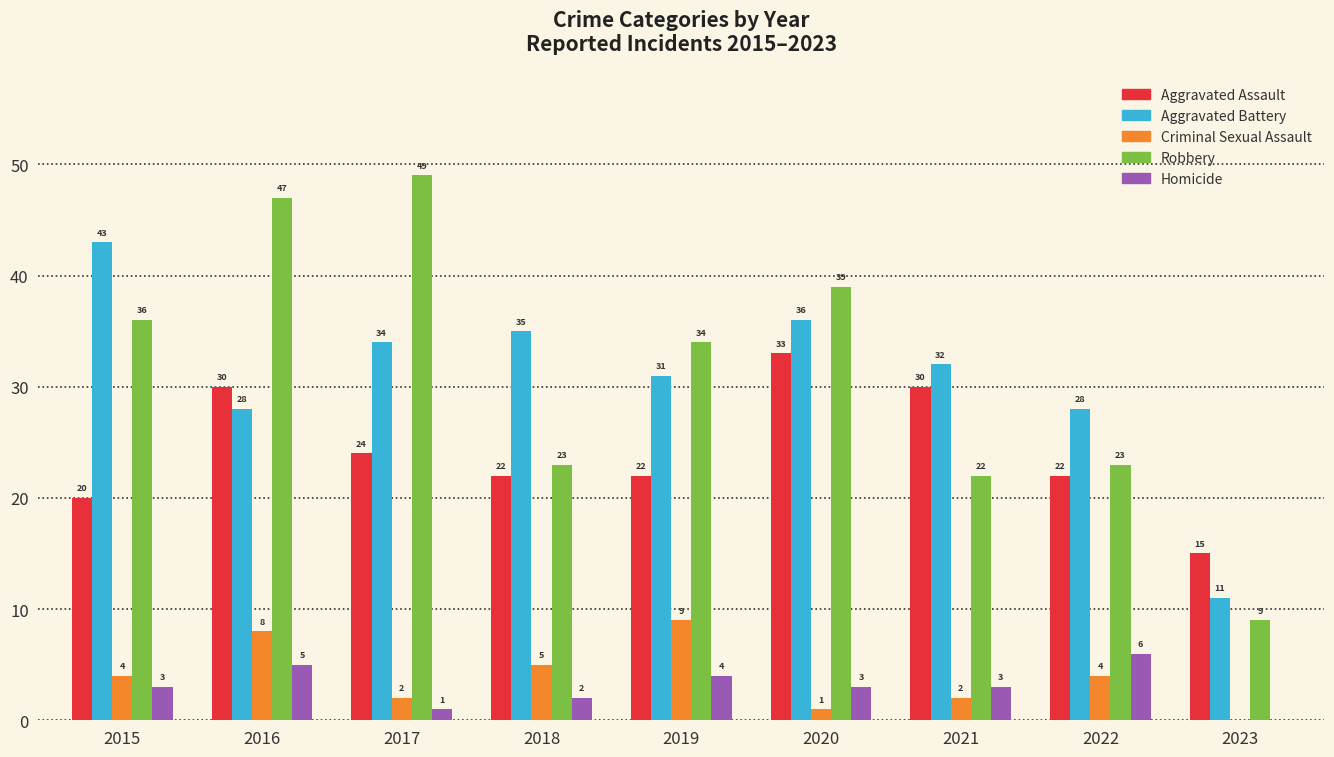

What is the approximate value of Criminal Sexual Assault at 2017?

2